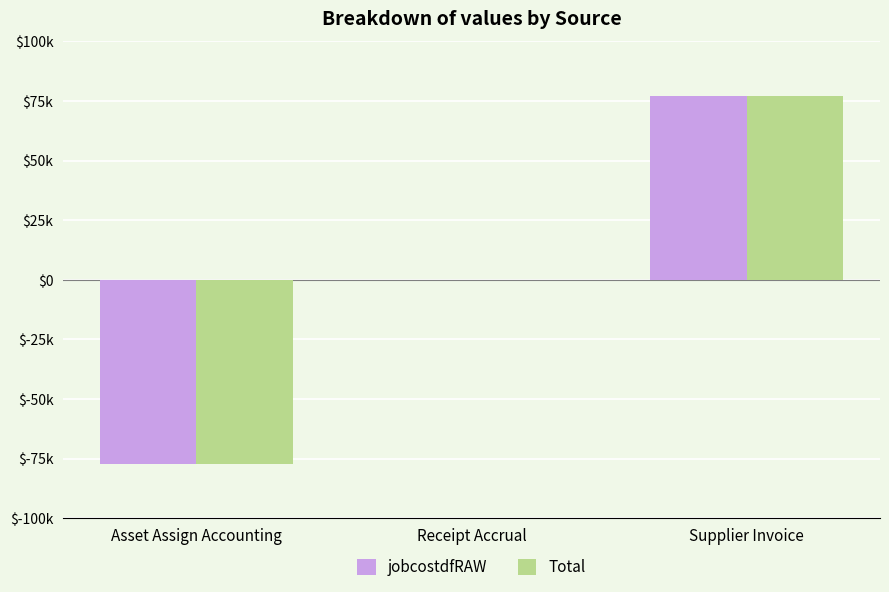

Reading right to left, what are all the values shown in this chart?

jobcostdfRAW: Supplier Invoice=77141.9	Receipt Accrual=0.0	Asset Assign Accounting=-77141.9
Total: Supplier Invoice=77141.9	Receipt Accrual=0.0	Asset Assign Accounting=-77141.9